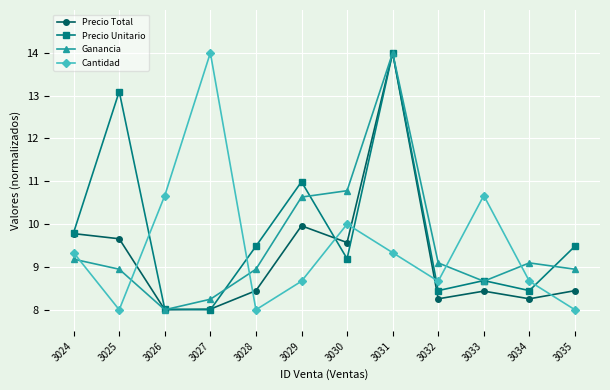

Where is the first local maximum for Precio Unitario?

3025